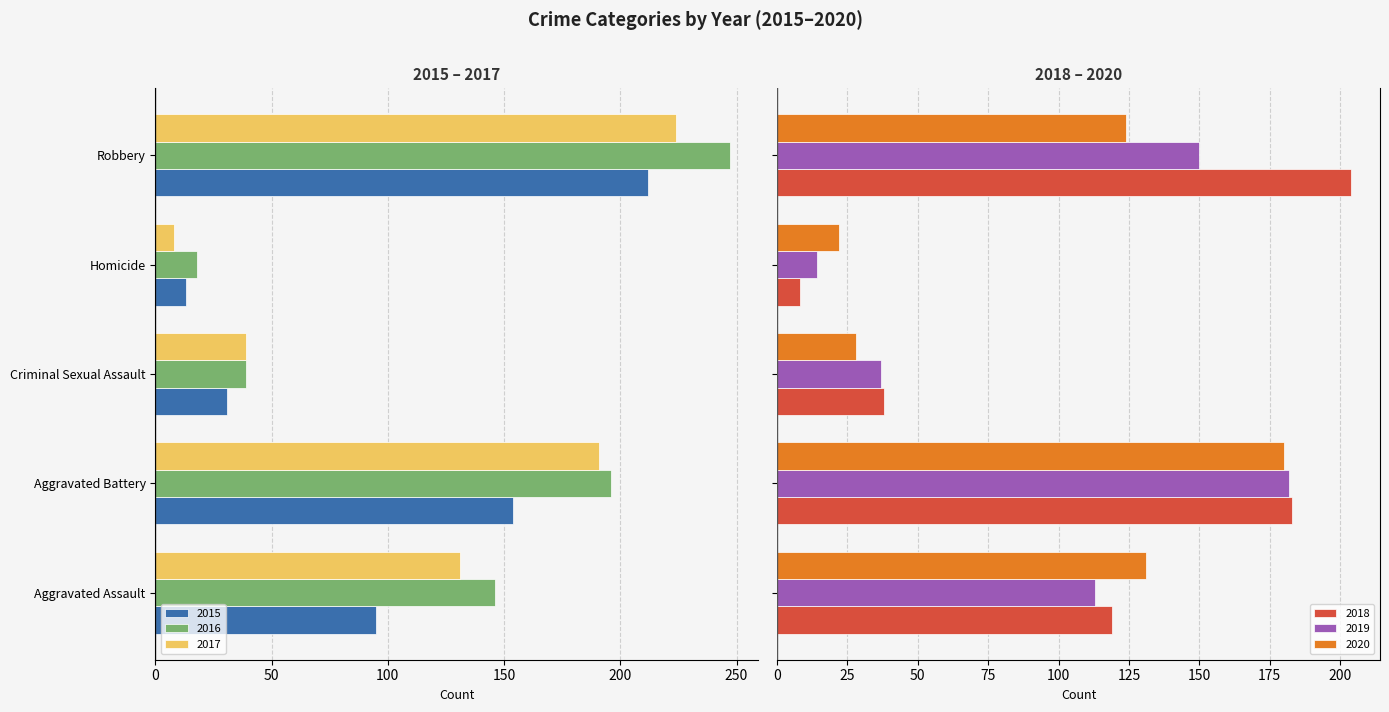

What is the average value of the 2019 series?

99